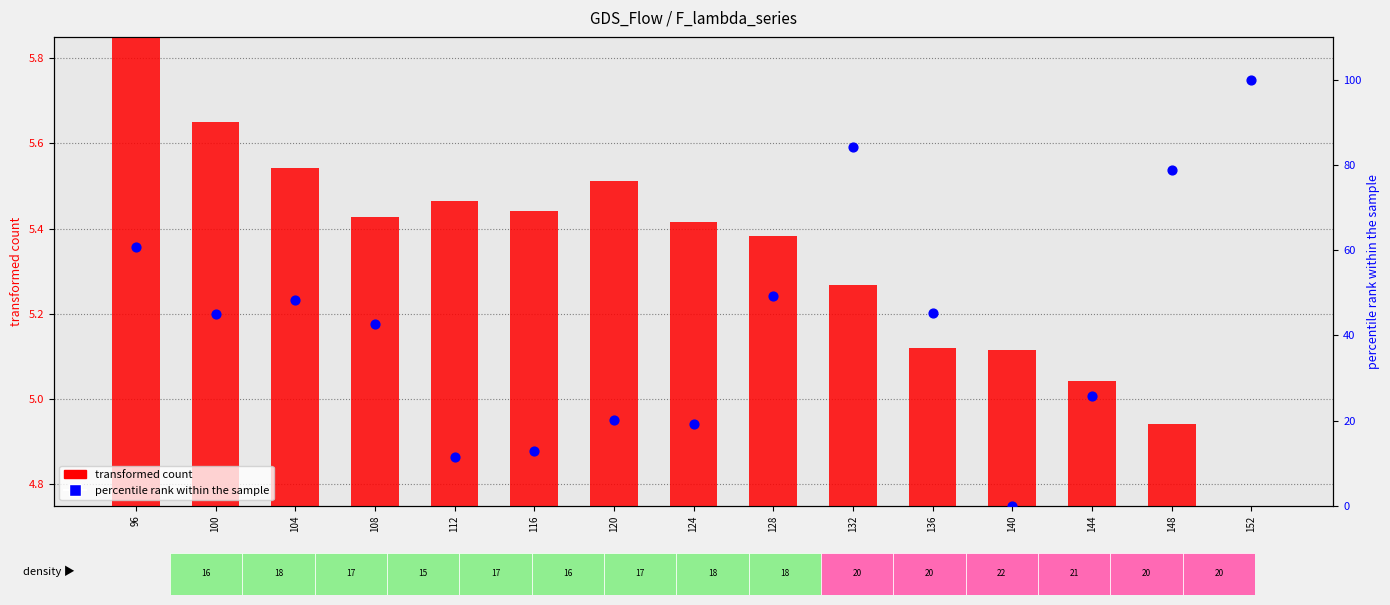

Which series contains the lowest Y value?

transformed count